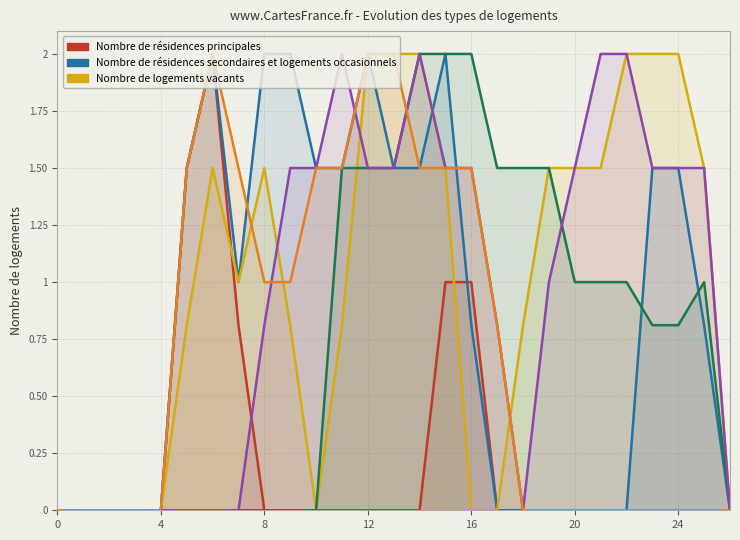

Between 7 and 9, which is larger?

7